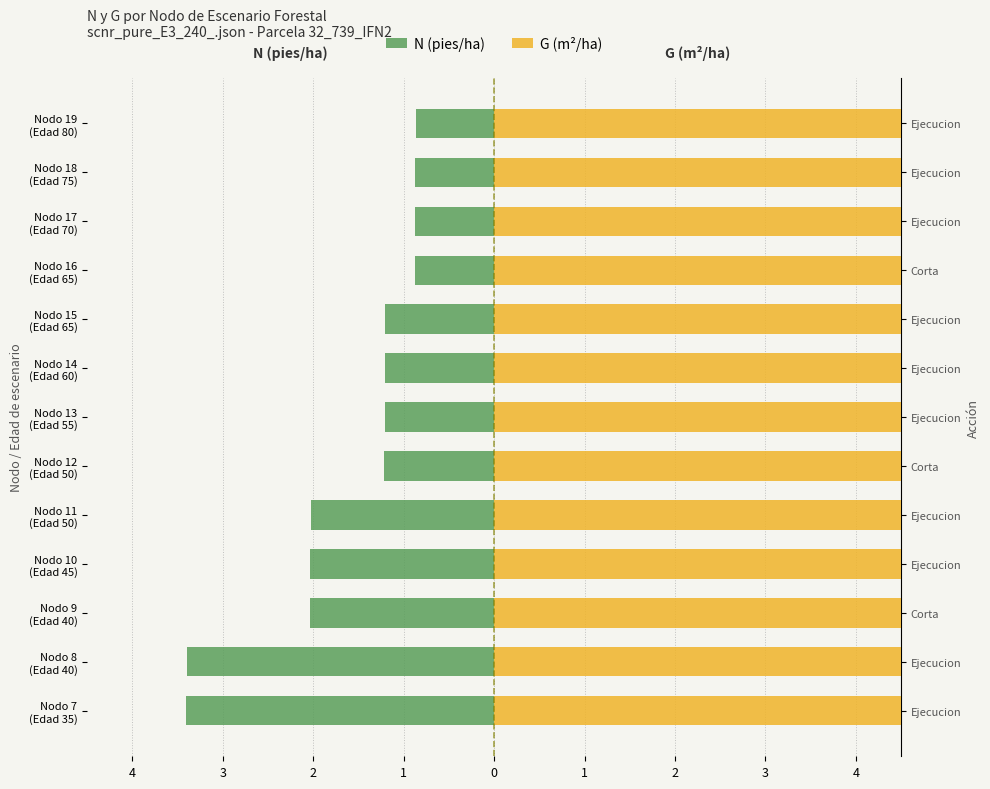

Rank the series at 2 from highest to lowest value.

G (m²/ha), N (pies/ha)